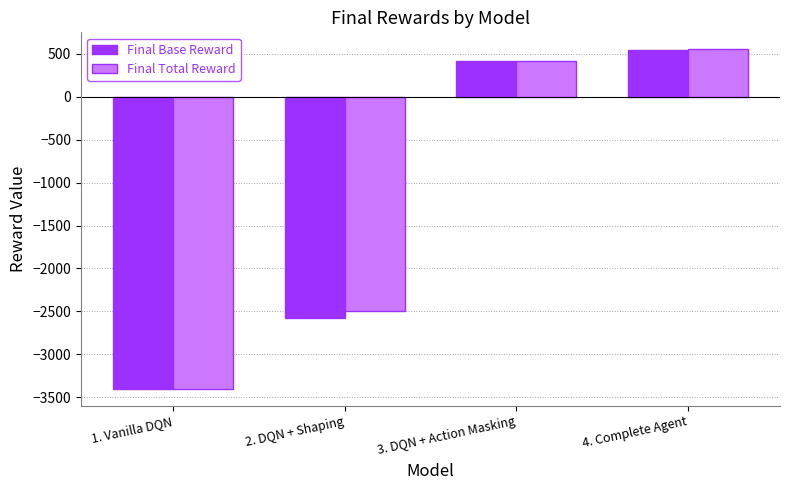

How many data points in Final Total Reward are less than 413?

2